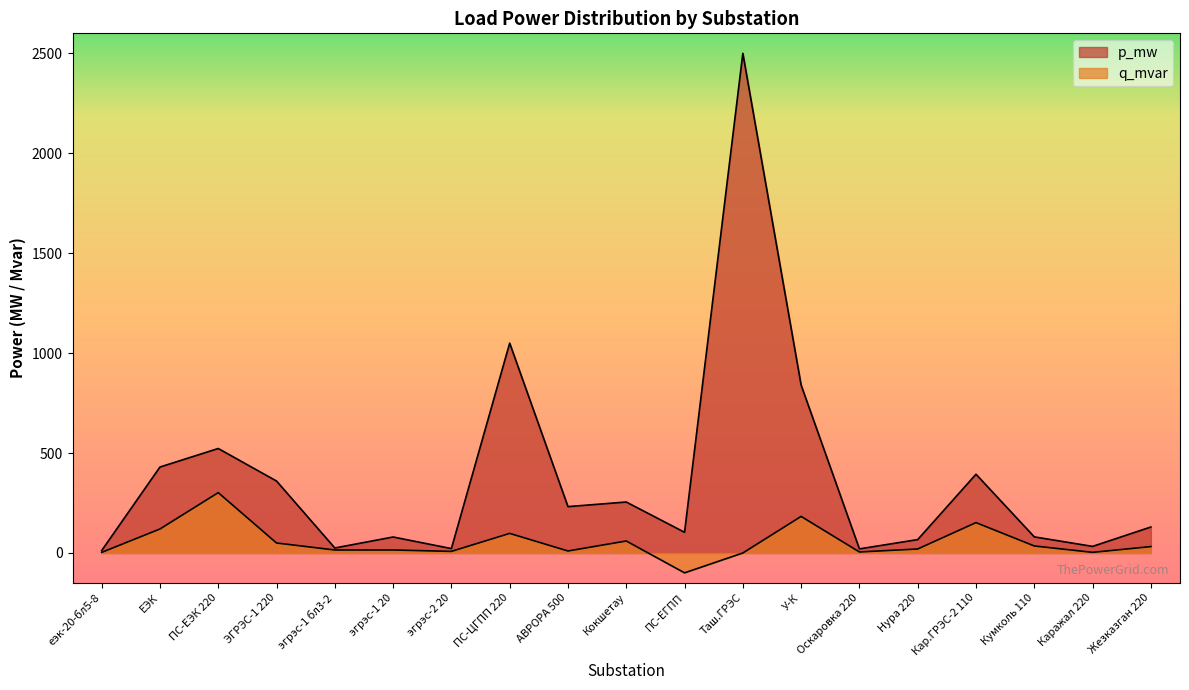

Reading left to right, what are all the values shown in this chart?

p_mw: еэк-20-бл5-8=12.0	ЕЭК=430.0	ПС-ЕЭК 220=522.8	ЭГРЭС-1 220=360.0	эгрэс-1 бл3-2=25.0	эгрэс-1 20=80.0	эгрэс-2 20=22.0	ПС-ЦГПП 220=1050.0	АВРОРА 500=232.0	Кокшетау=255.0	ПС-ЕГПП=103.5	Таш.ГРЭС=2500.0	У-К=840.0	Оскаровка 220=20.5	Нура 220=67.0	Кар.ГРЭС-2 110=394.0	Кумколь 110=80.6	Каражал 220=33.0	Жезказган 220=130.0
q_mvar: еэк-20-бл5-8=3.0	ЕЭК=120.0	ПС-ЕЭК 220=302.0	ЭГРЭС-1 220=50.0	эгрэс-1 бл3-2=15.0	эгрэс-1 20=15.0	эгрэс-2 20=8.0	ПС-ЦГПП 220=98.0	АВРОРА 500=10.0	Кокшетау=60.0	ПС-ЕГПП=-99.4	Таш.ГРЭС=0.0	У-К=183.0	Оскаровка 220=5.1	Нура 220=20.0	Кар.ГРЭС-2 110=152.0	Кумколь 110=35.1	Каражал 220=3.2	Жезказган 220=32.0